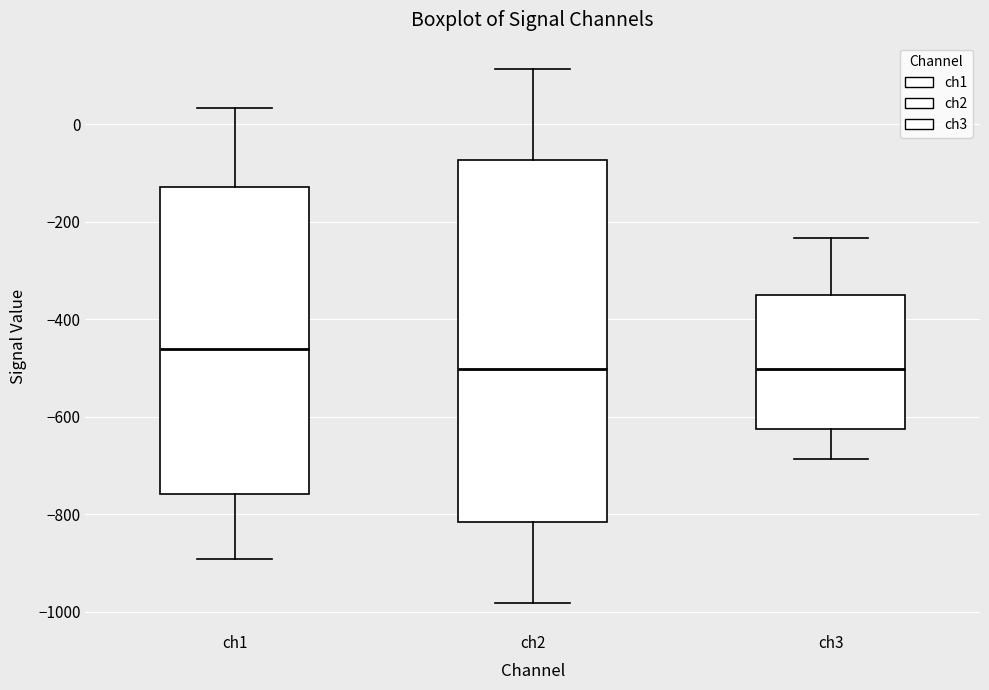

Reading left to right, read every box against the y-axis: the position of its median line, the range the box covers, and the ends of its whiskers. The values are not printed on the chart, so give them approximately, as read against the axis.

ch1: median -460, box -760 to -120, whiskers -900 to 40
ch2: median -500, box -820 to -80, whiskers -980 to 120
ch3: median -500, box -620 to -340, whiskers -680 to -240